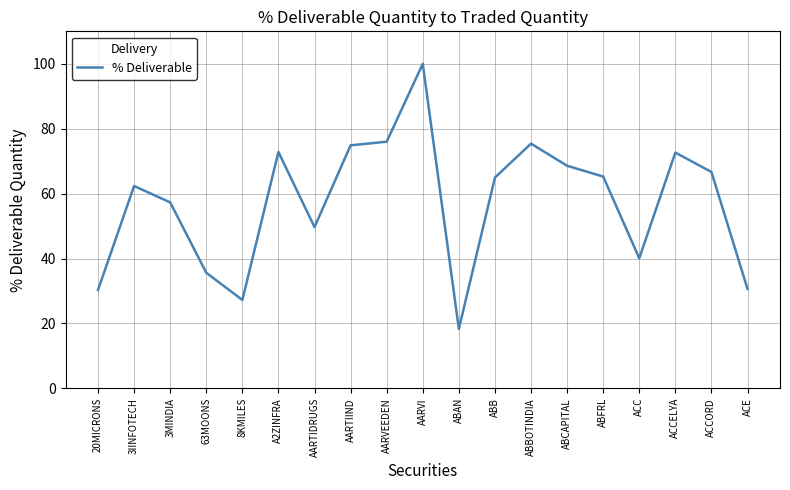

The value at ABB is 64.9. True or false?

True